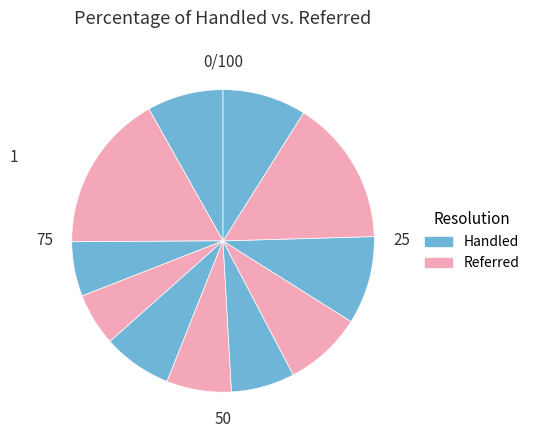

Count the number of slices in the pie.

11